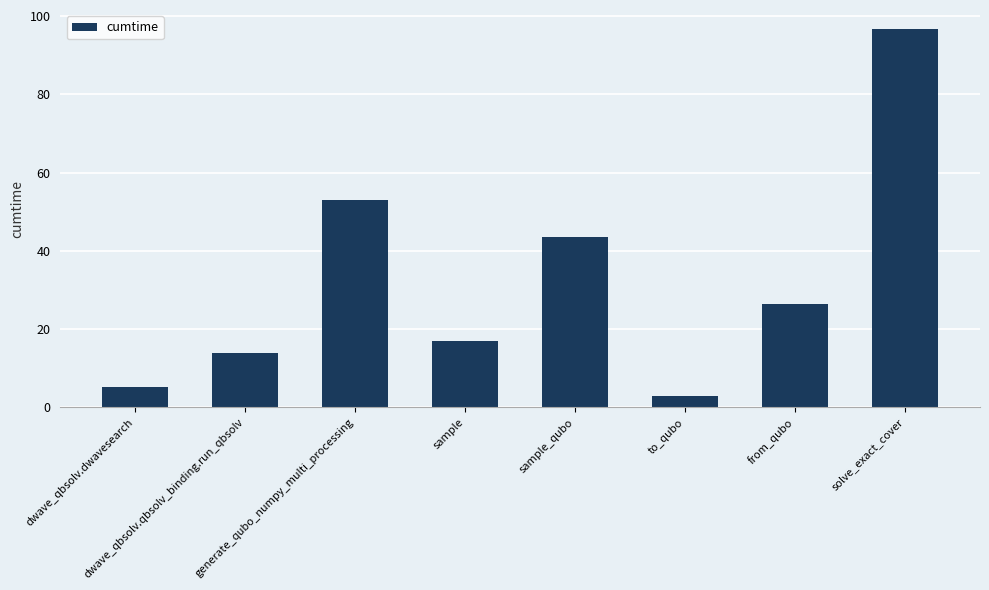

Does the chart contain stacked bars?

No